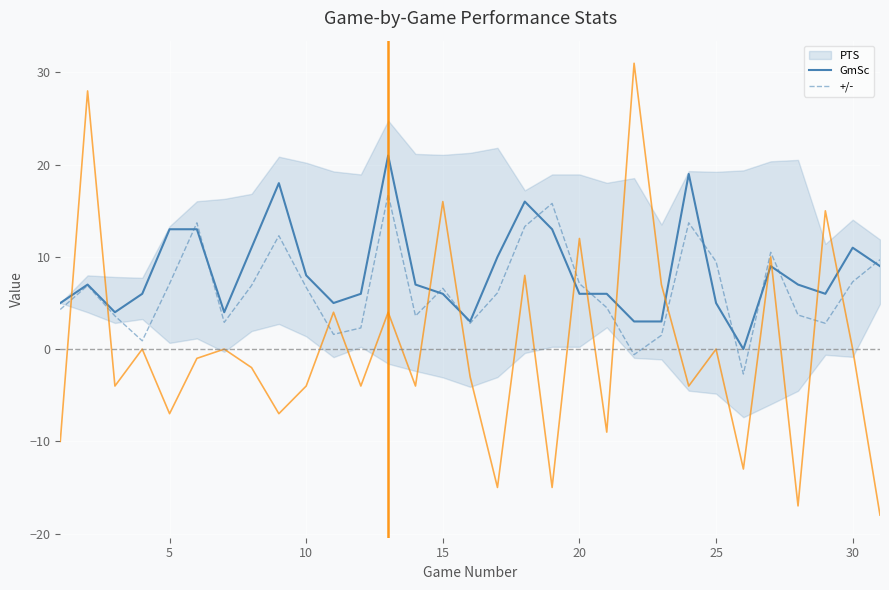

Which series has the largest range (max minus min)?

+/-